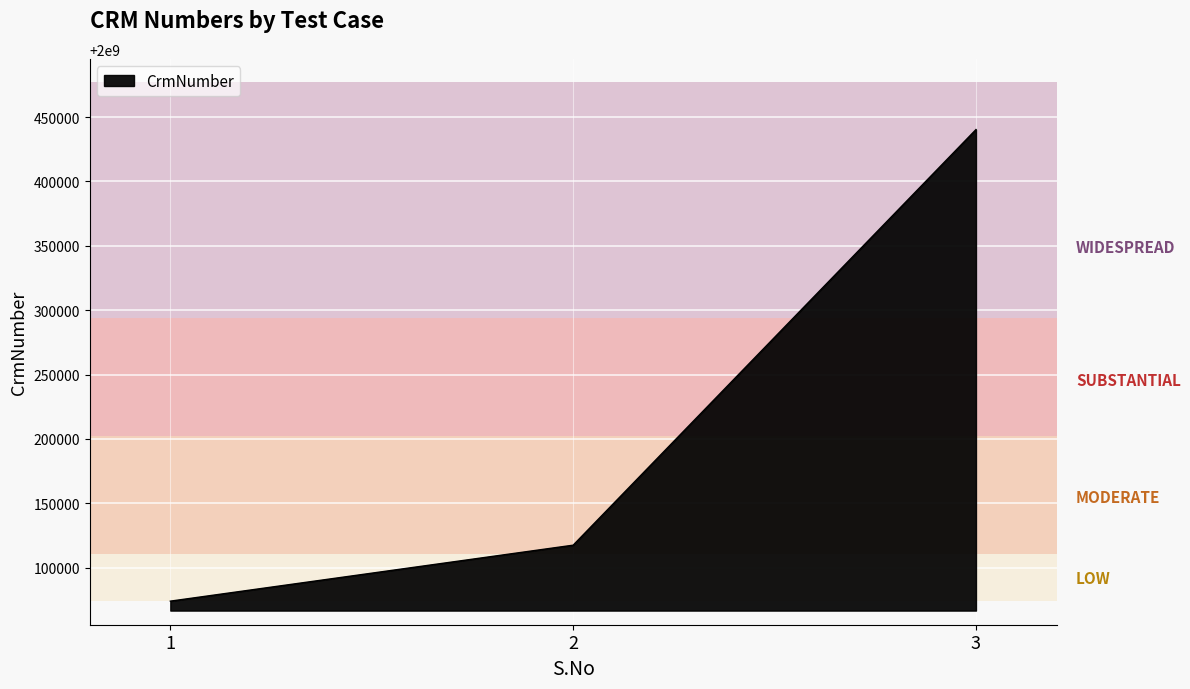

How many values are below 2000117547?

1